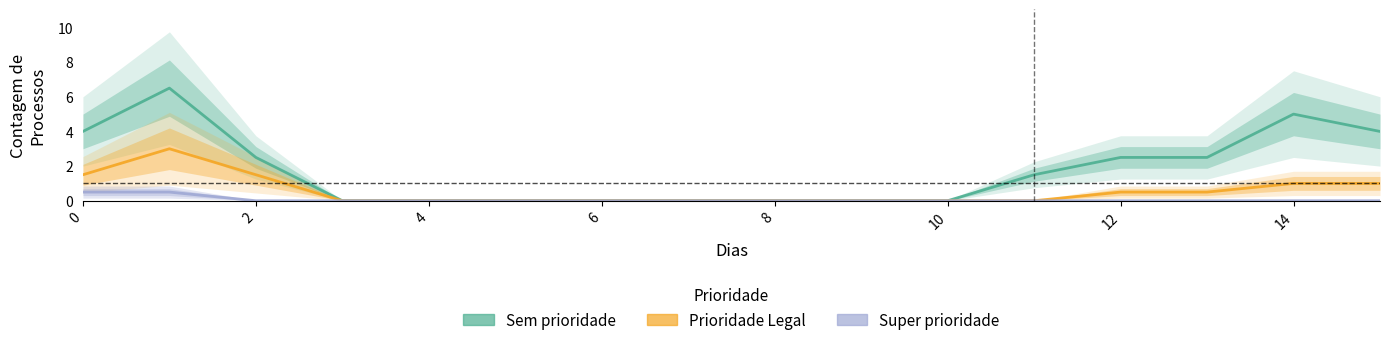

What is the difference between the highest and lowest values at 15?

4.0